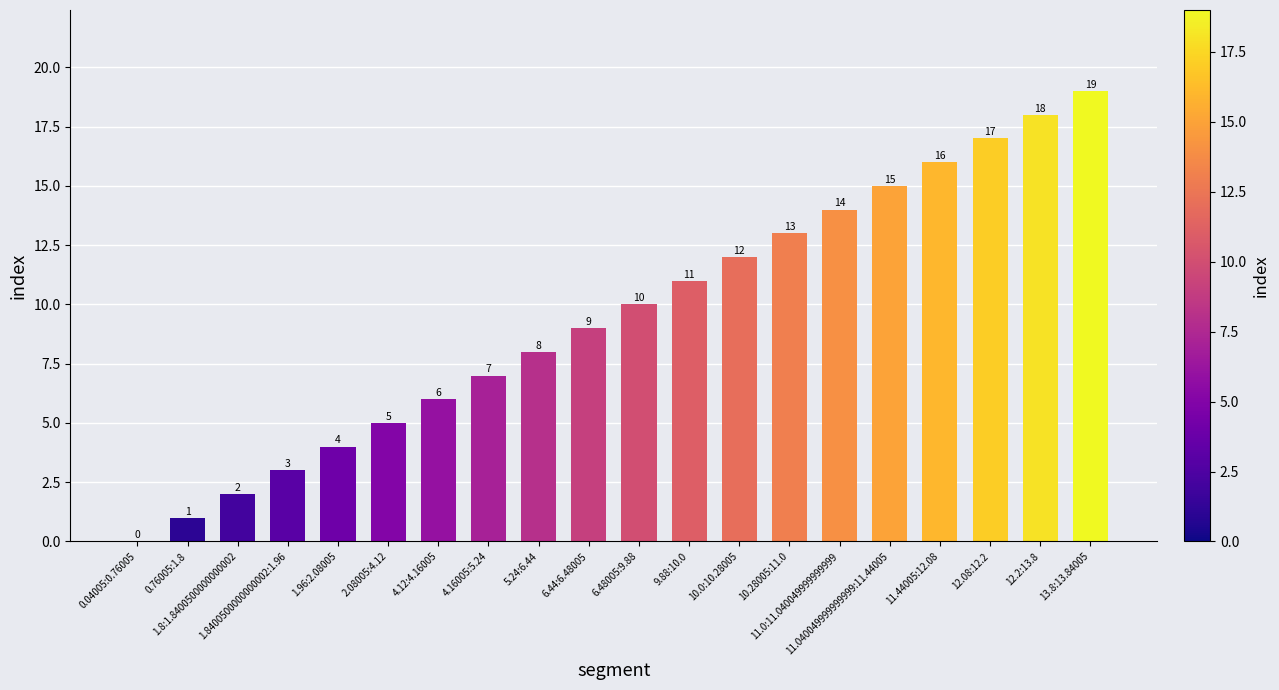

What is the sum of the values at 0.76005:1.8 and 11.0:11.040049999999999?

15